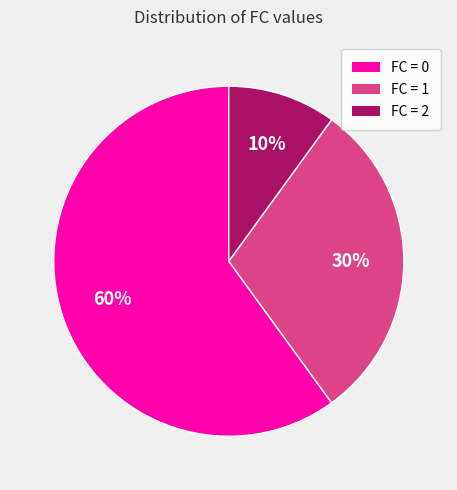

Which slice represents more than half of the pie?

FC = 0